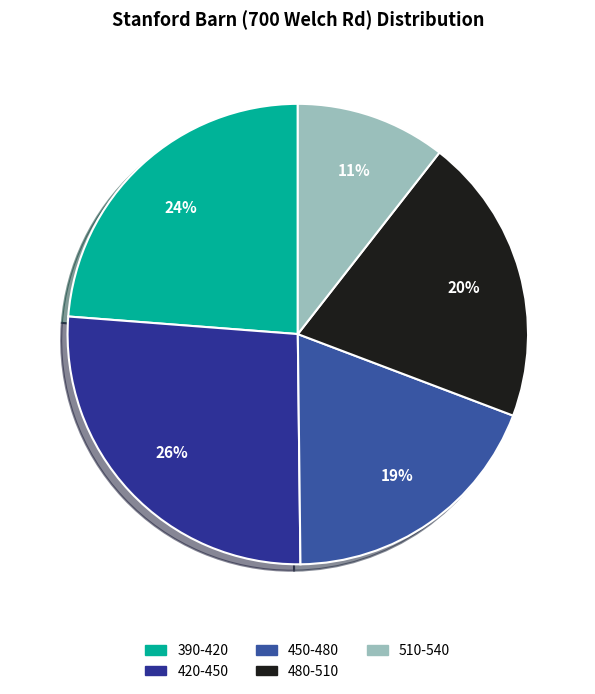

To the nearest percent, what is the average slice percentage?

20%